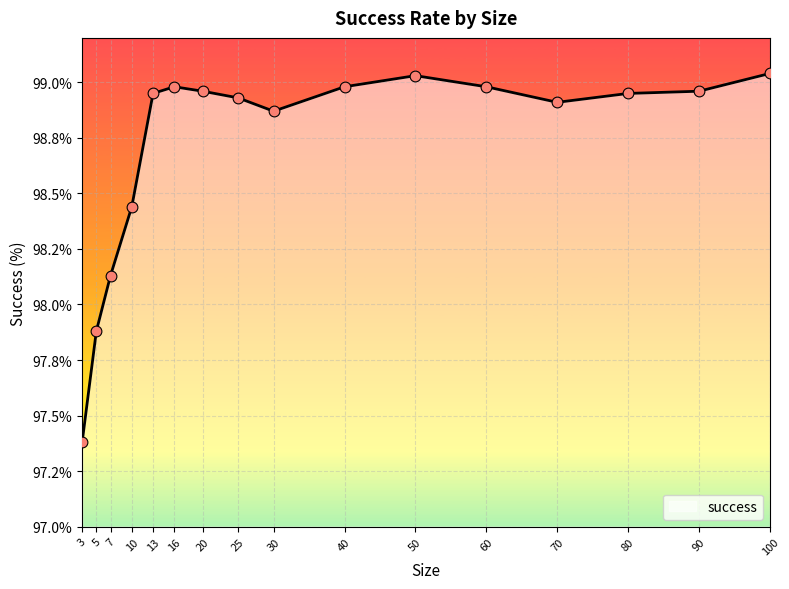

What is the ratio of the value at 80 to the value at 16?

1.0